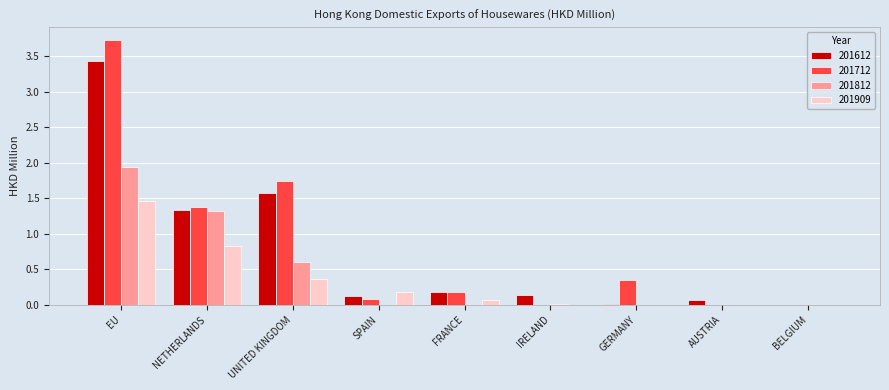

The 201712 series shows 5.4 at EU. True or false?

False